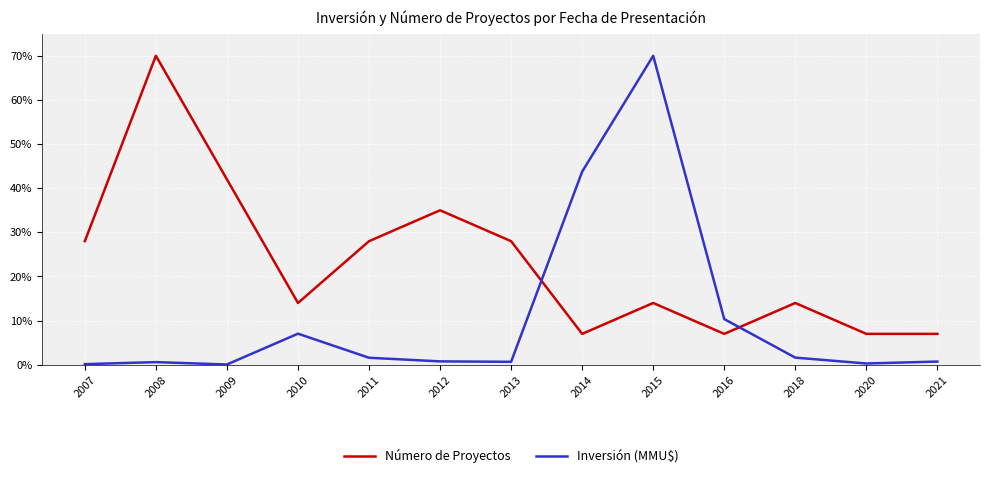

The Número de Proyectos series shows 19.7 at 2012. True or false?

False